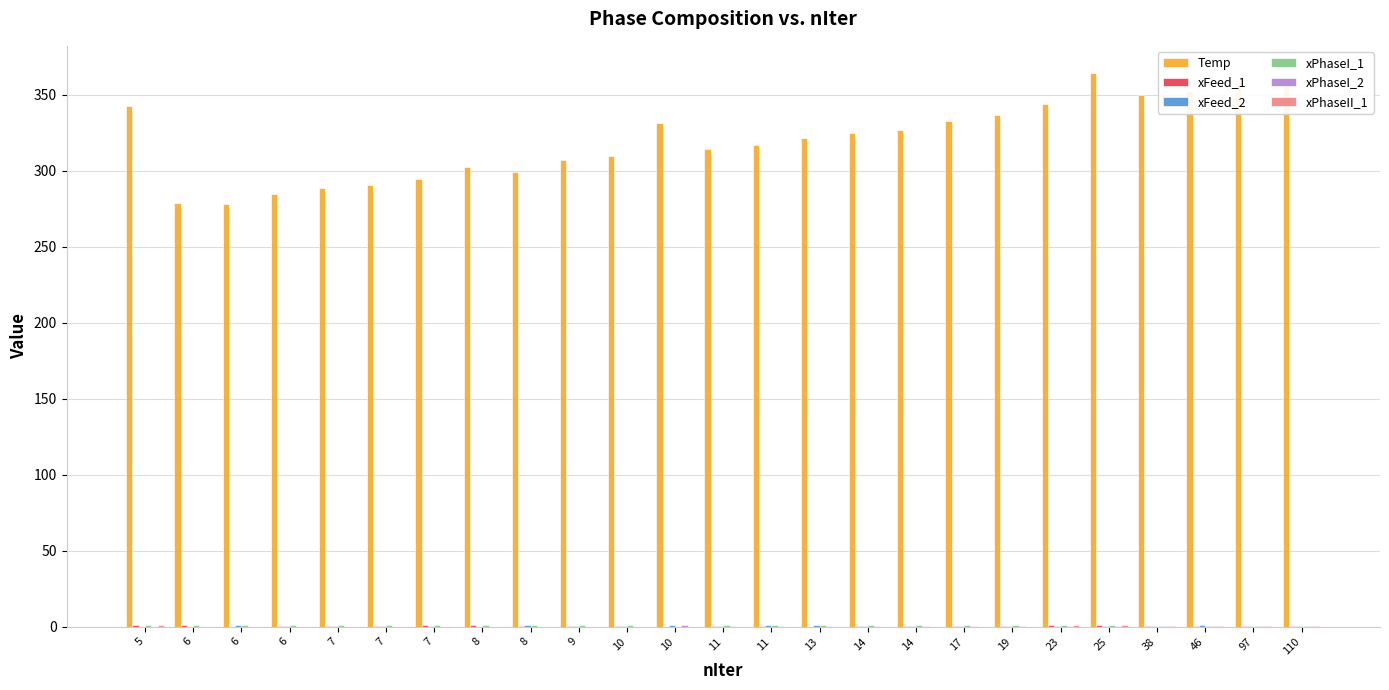

How many series are shown in this chart?

6